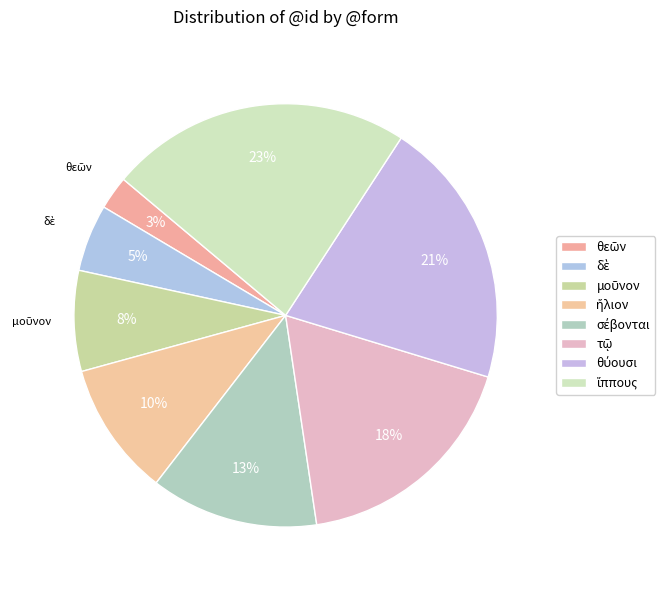

Is θύουσι the majority of the pie?

No